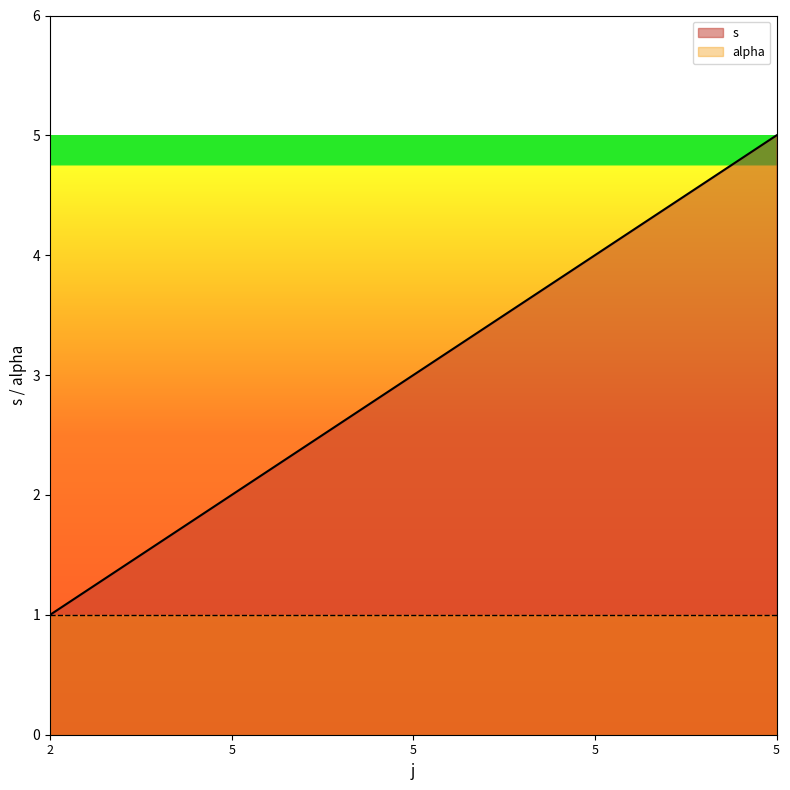

Rank the categories by value from highest to lowest.

5, 5, 5, 5, 2